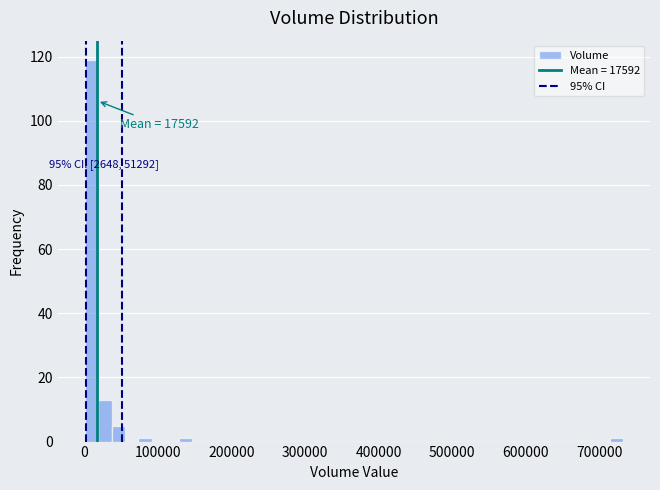

Around what value on the x-axis is the tallest bar? Give the approximate position of its centre, as read against the axis.

10000